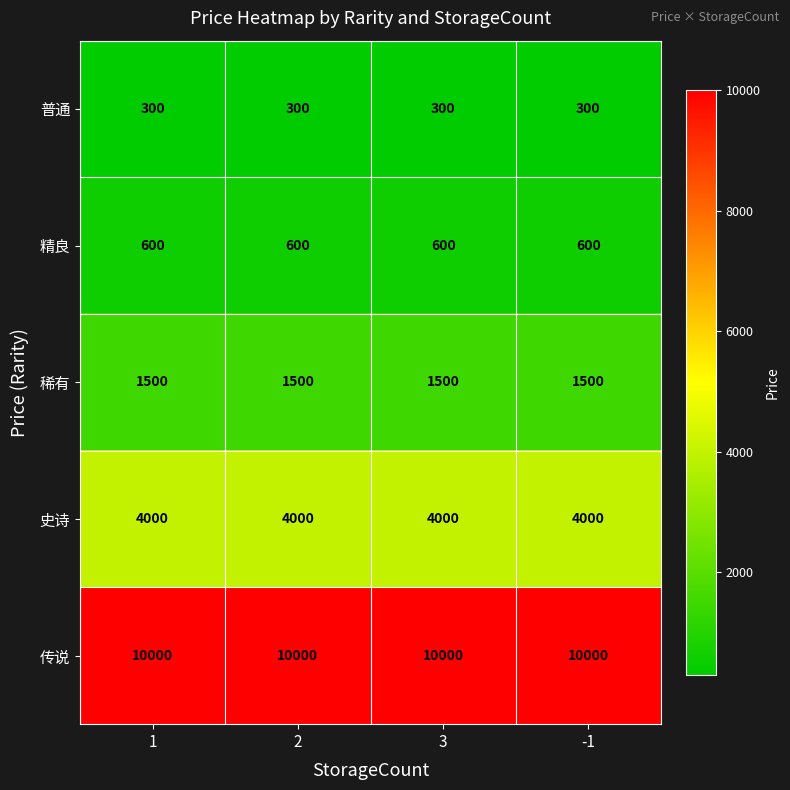

At 2, list the series in order from smallest to largest.

普通, 精良, 稀有, 史诗, 传说